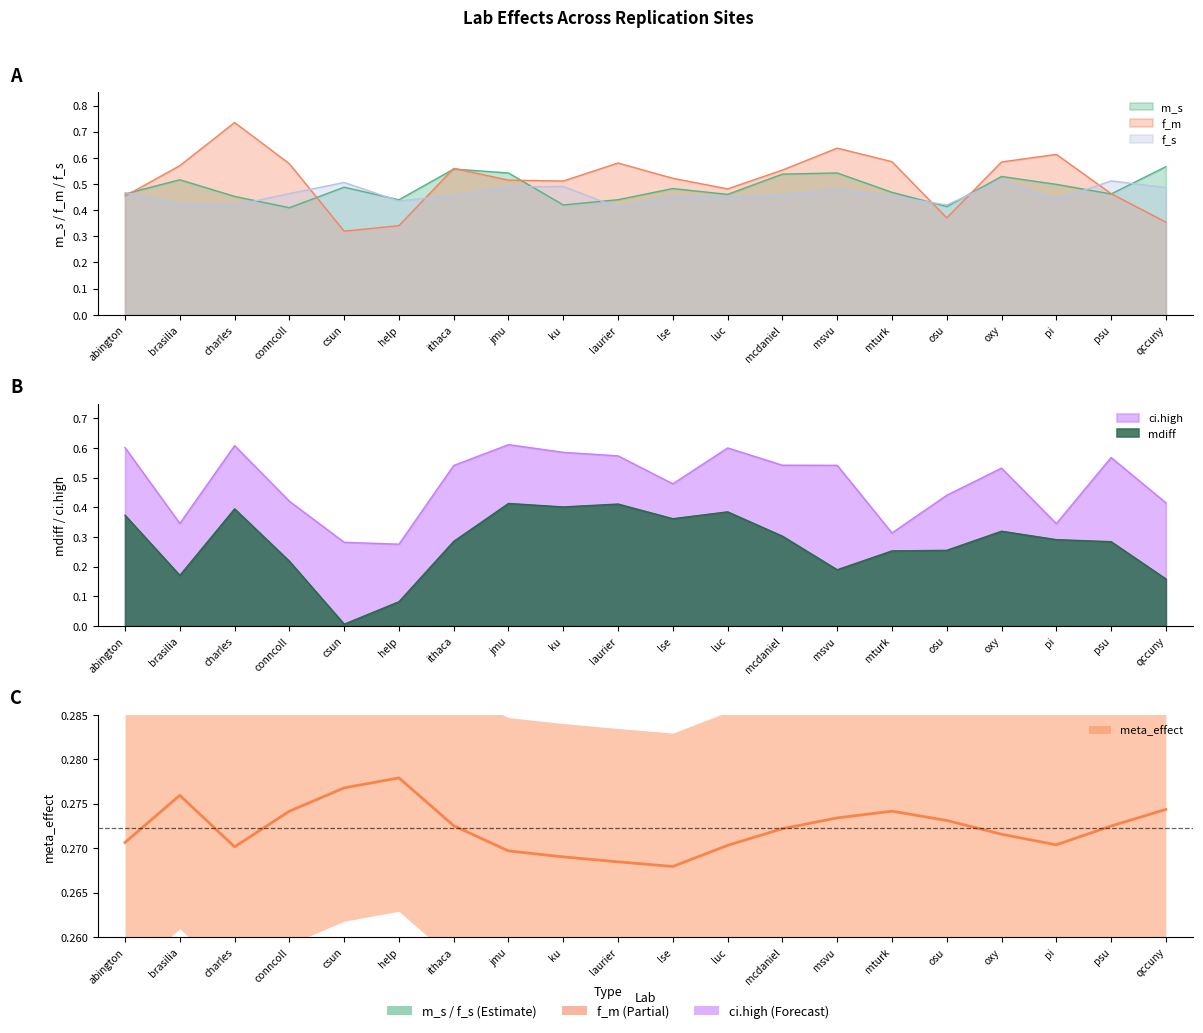

Which has a higher value, abington or psu?

abington